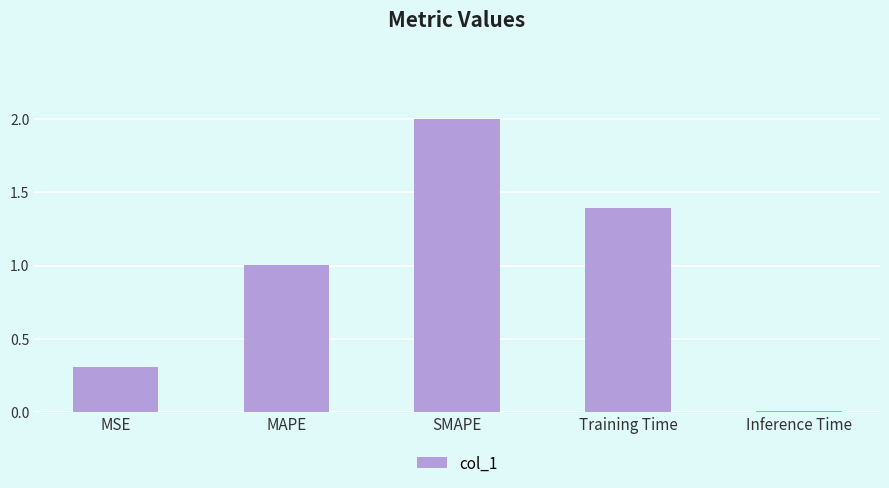

Count the number of categories in the chart.

5